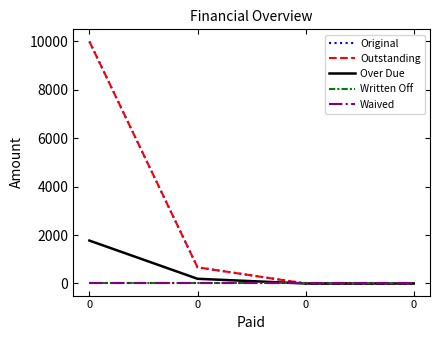

Count the number of data series in this chart.

5